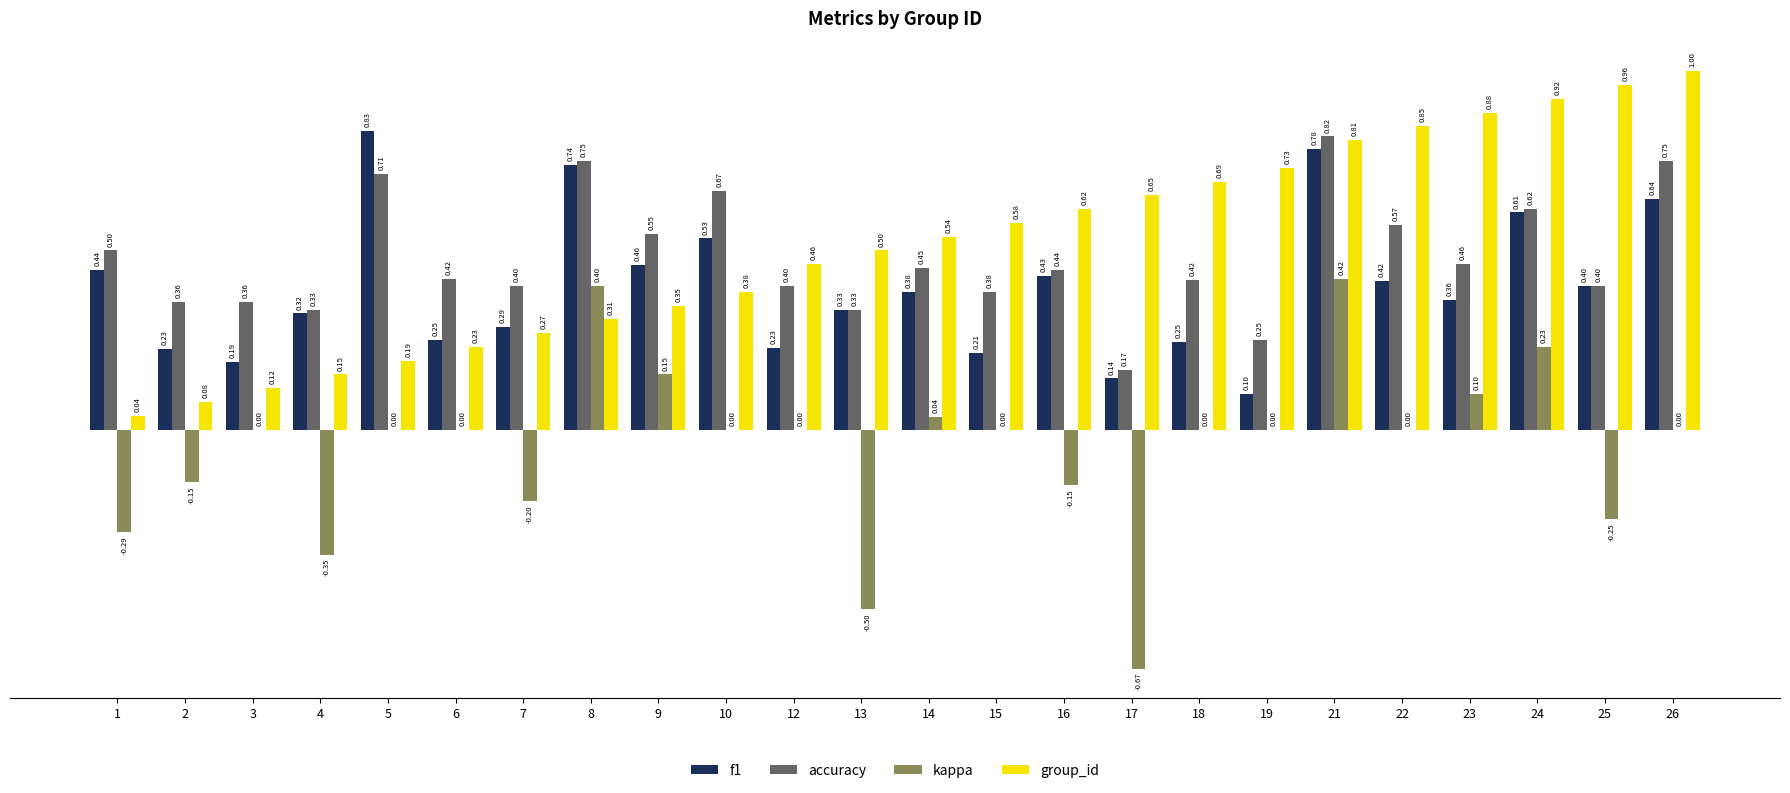

What is the sum of all accuracy values?

11.5